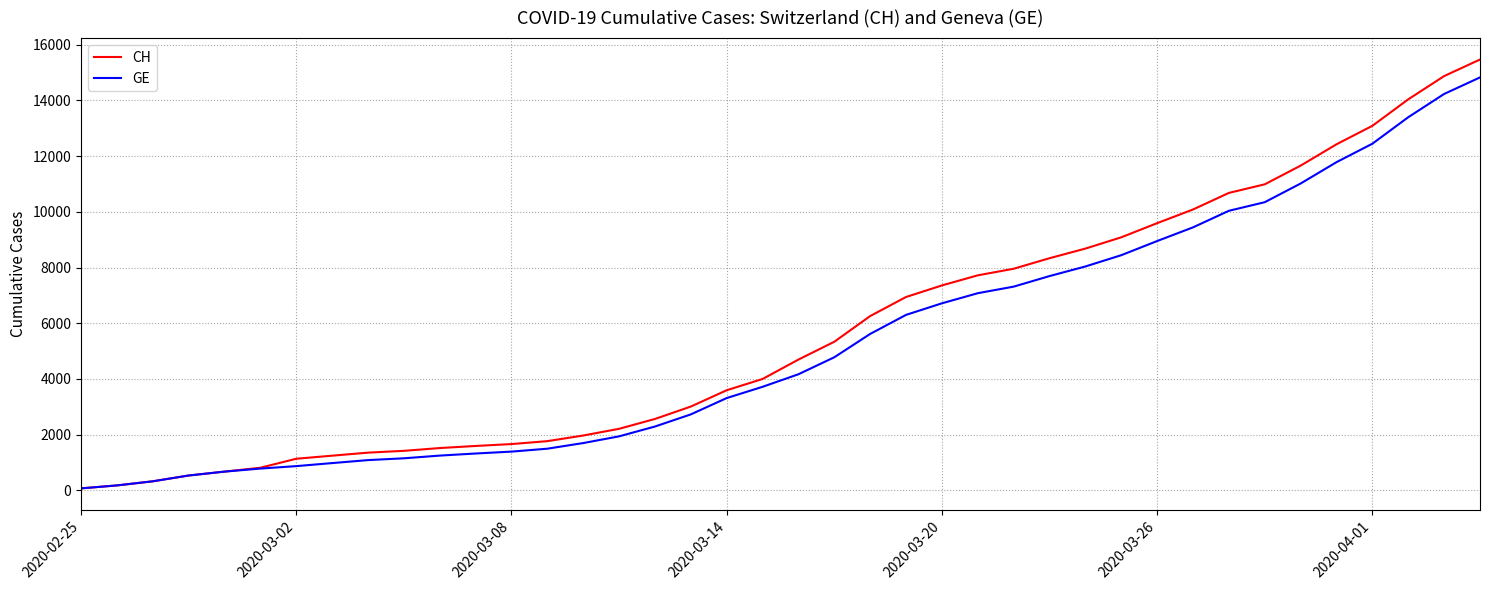

What is the maximum value for GE?

14828